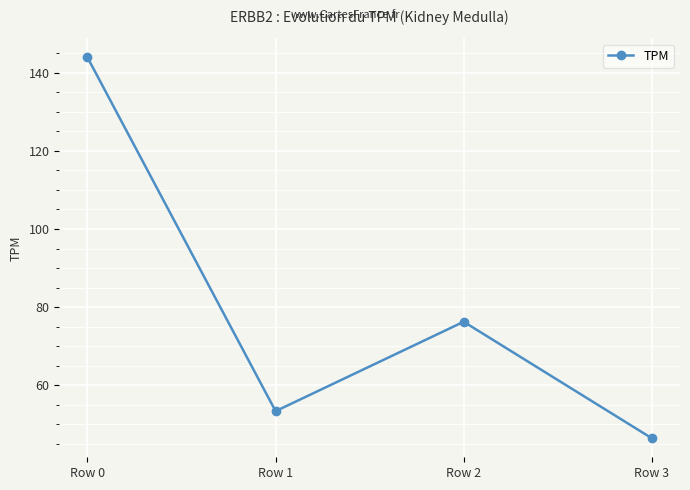

How many data points are above 76?

2